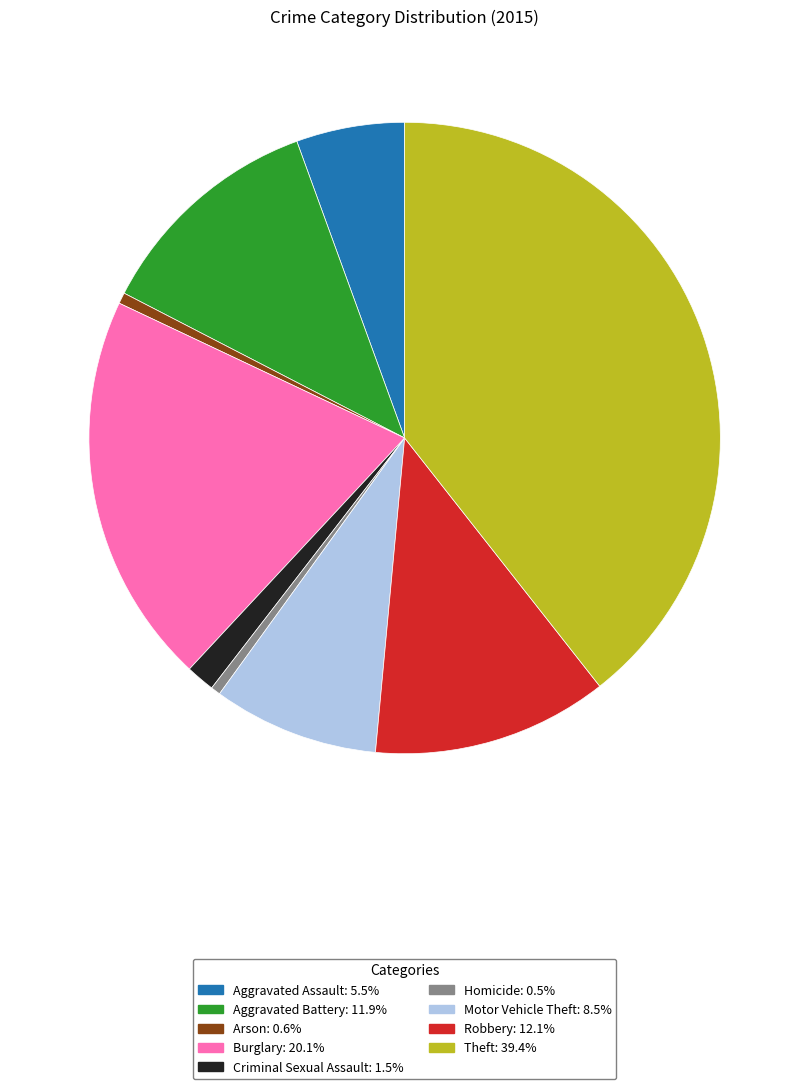

Is the sum of Aggravated Assault and Arson greater than half?

No